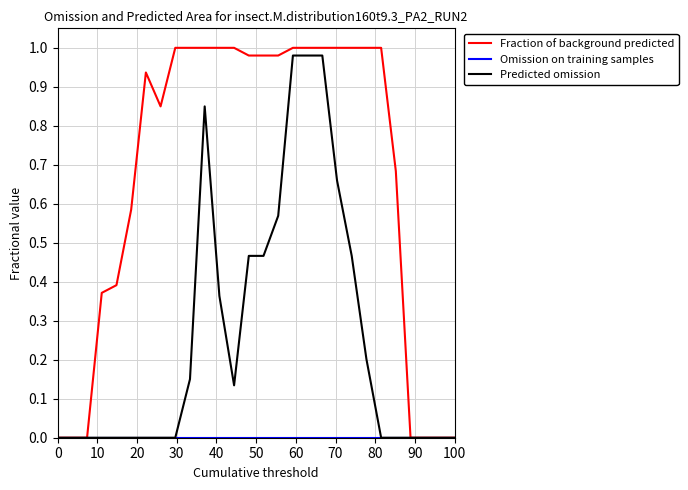

How many lines are shown in the chart?

3